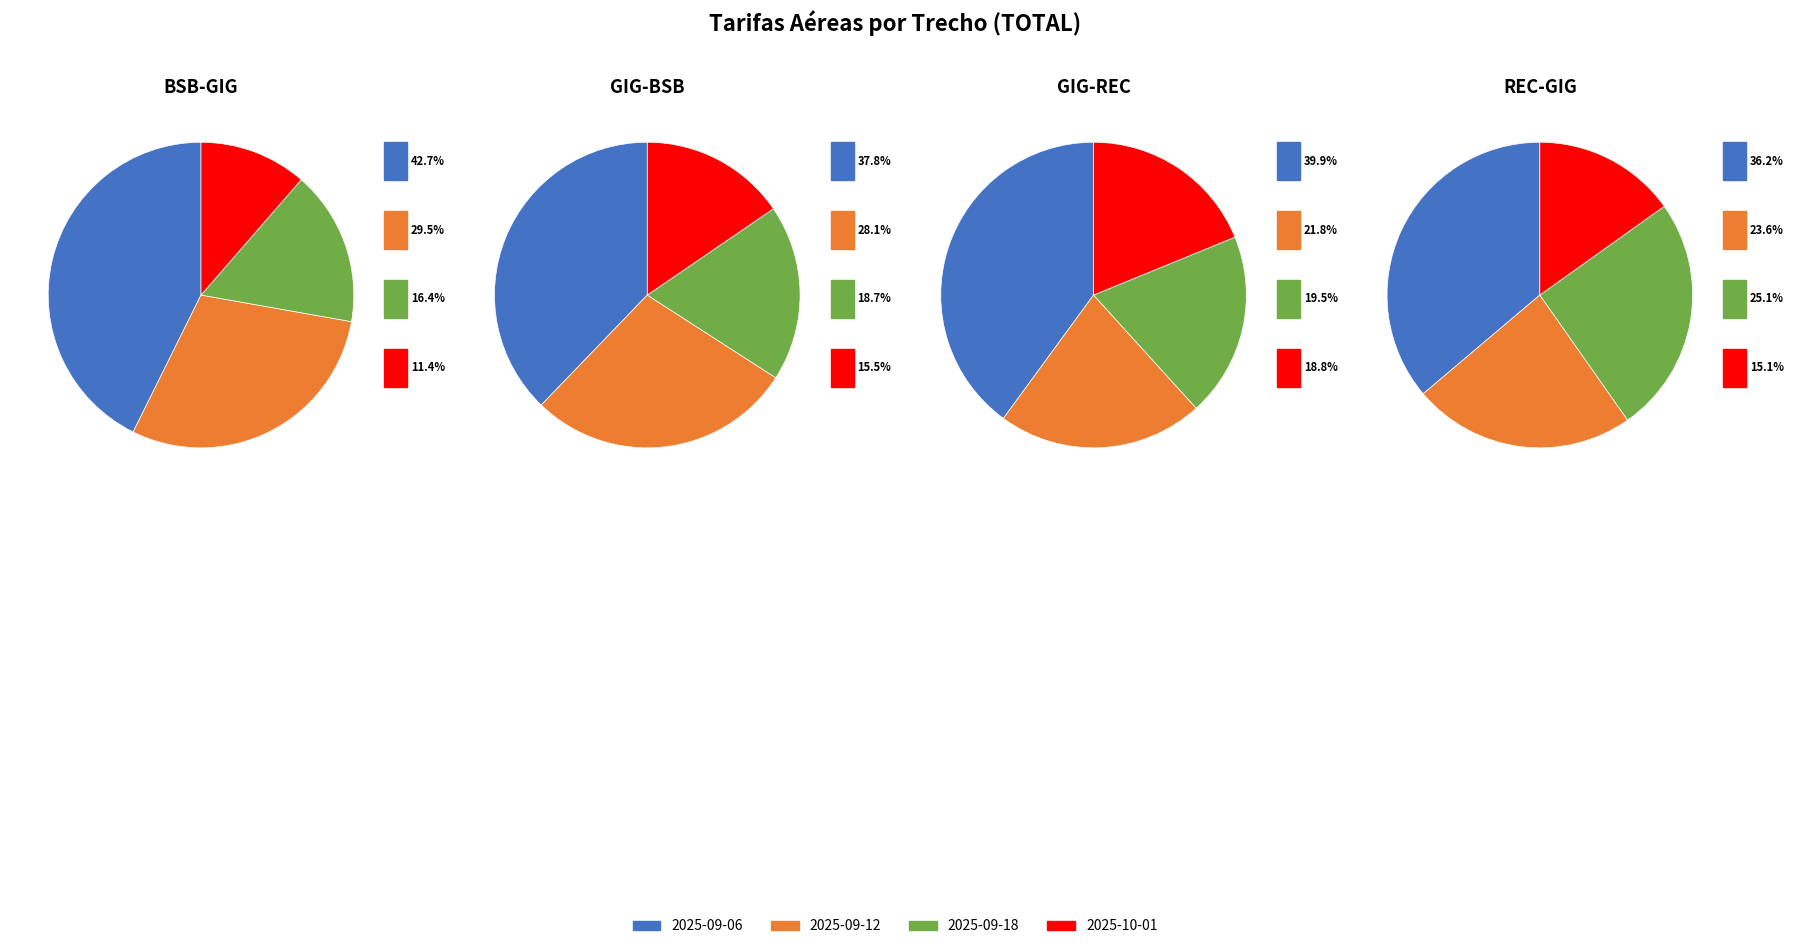

The 0 slice represents 48% of the pie. True or false?

False